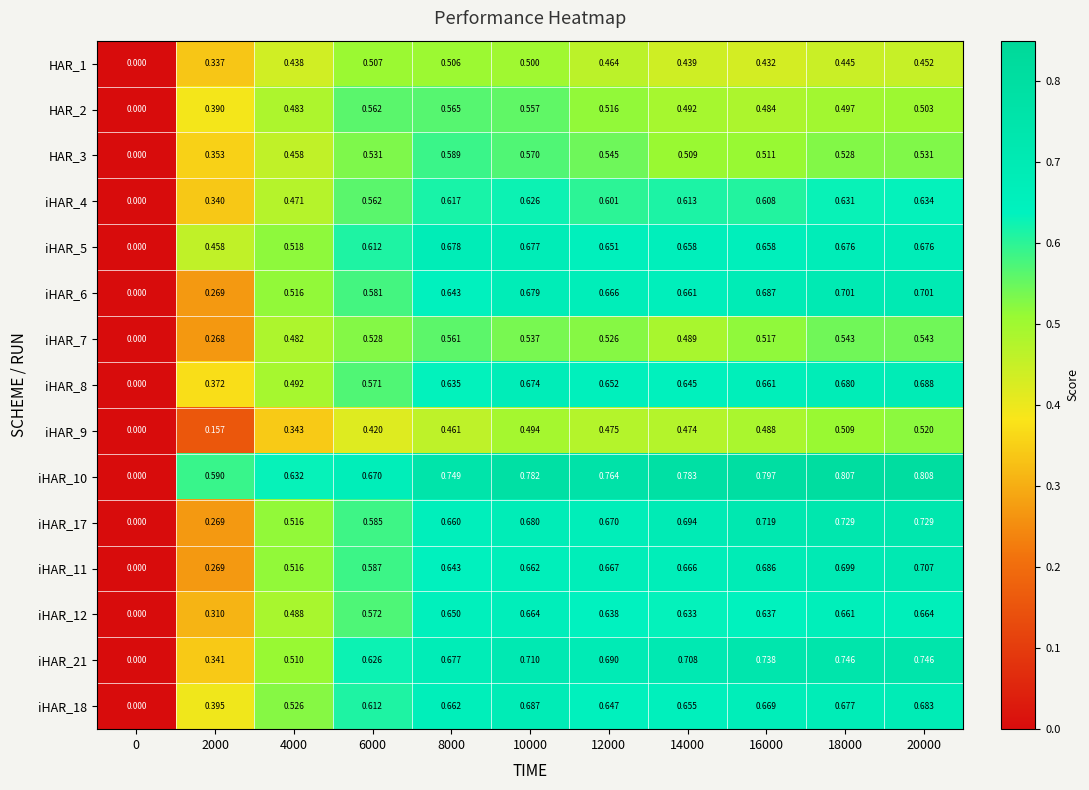

How many distinct data groups are displayed?

15